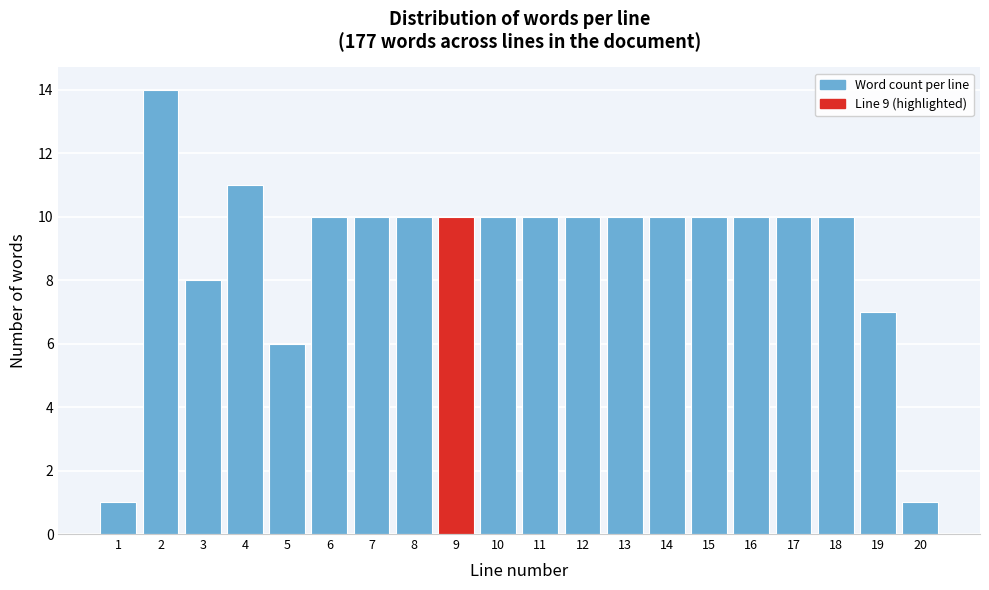

Reading left to right, what are all the values shown in this chart?

1	14	8	11	6	10	10	10	10	10	10	10	10	10	10	10	10	10	7	1